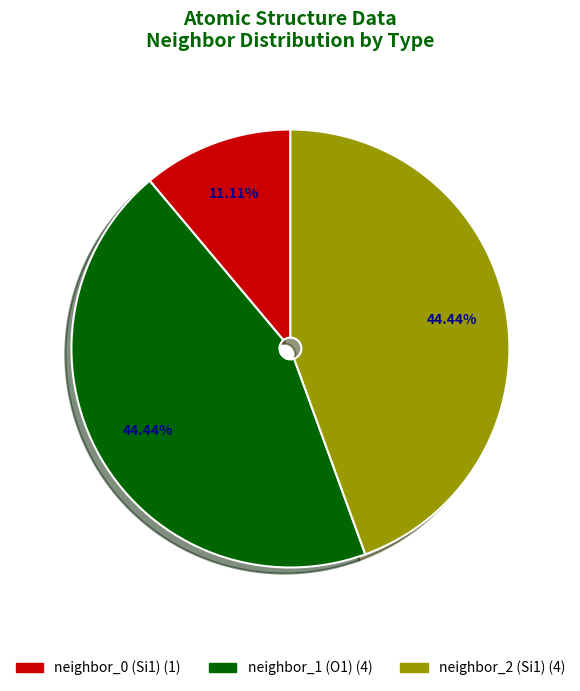

Does any single category account for the majority?

No